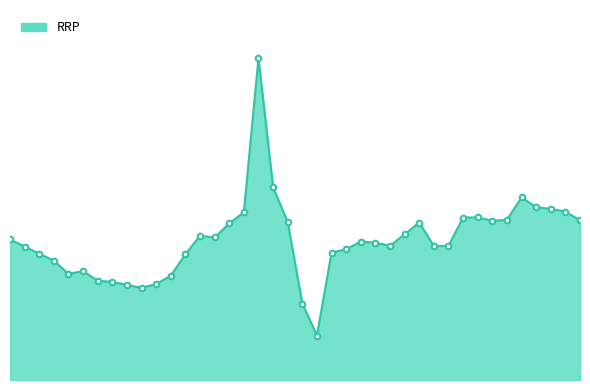

Which label corresponds to the smallest value in the chart?

11:00